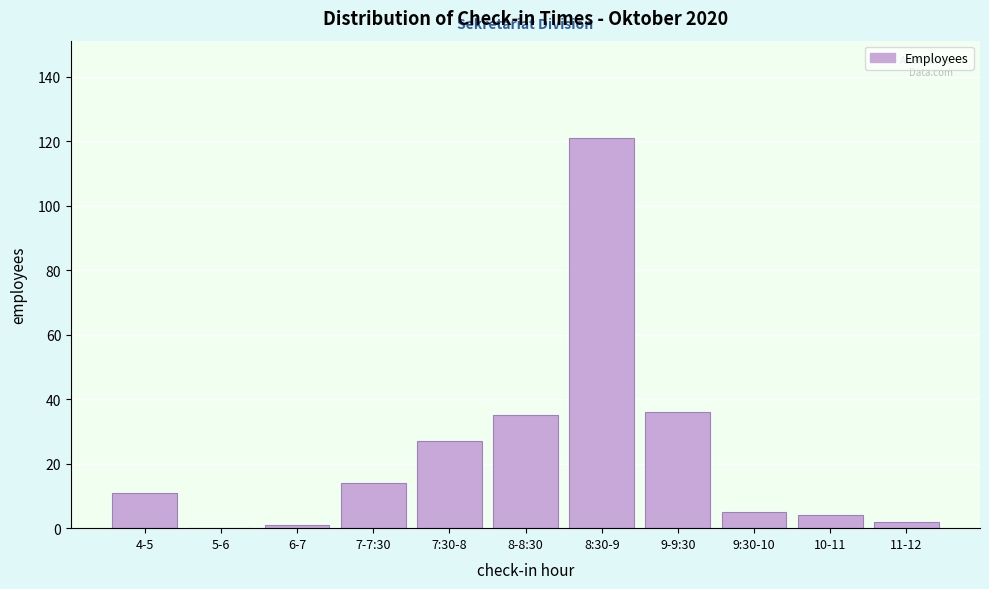

Reading left to right, list all the values displayed in this chart.

4-5=11	5-6=0	6-7=1	7-7:30=14	7:30-8=27	8-8:30=35	8:30-9=121	9-9:30=36	9:30-10=5	10-11=4	11-12=2